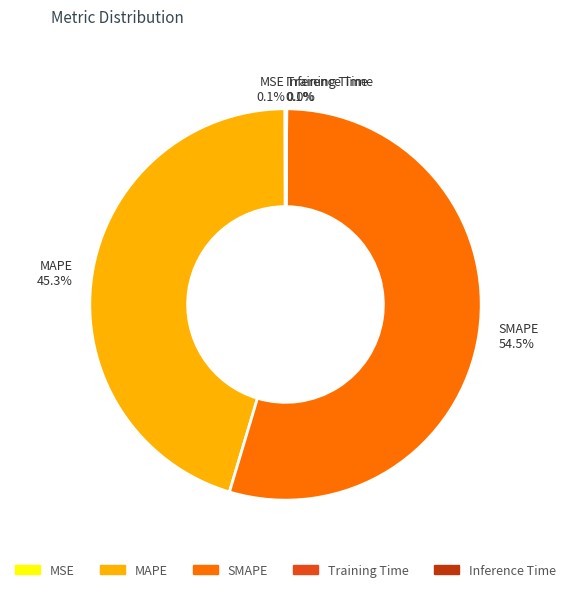

What is the ratio of the value at SMAPE to the value at MAPE?

1.2